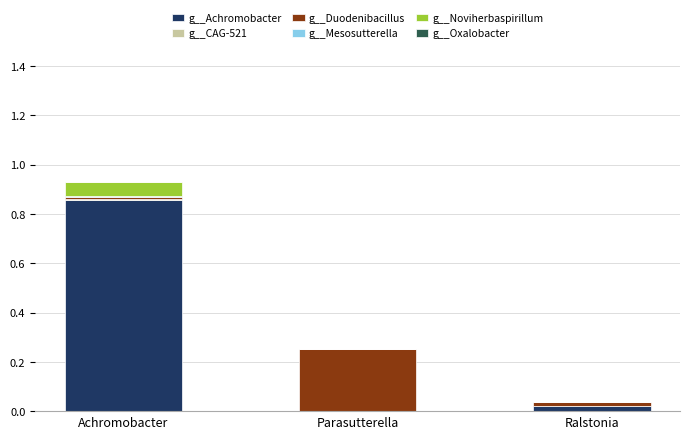

Which category has the highest value in the g__Achromobacter series?

Achromobacter